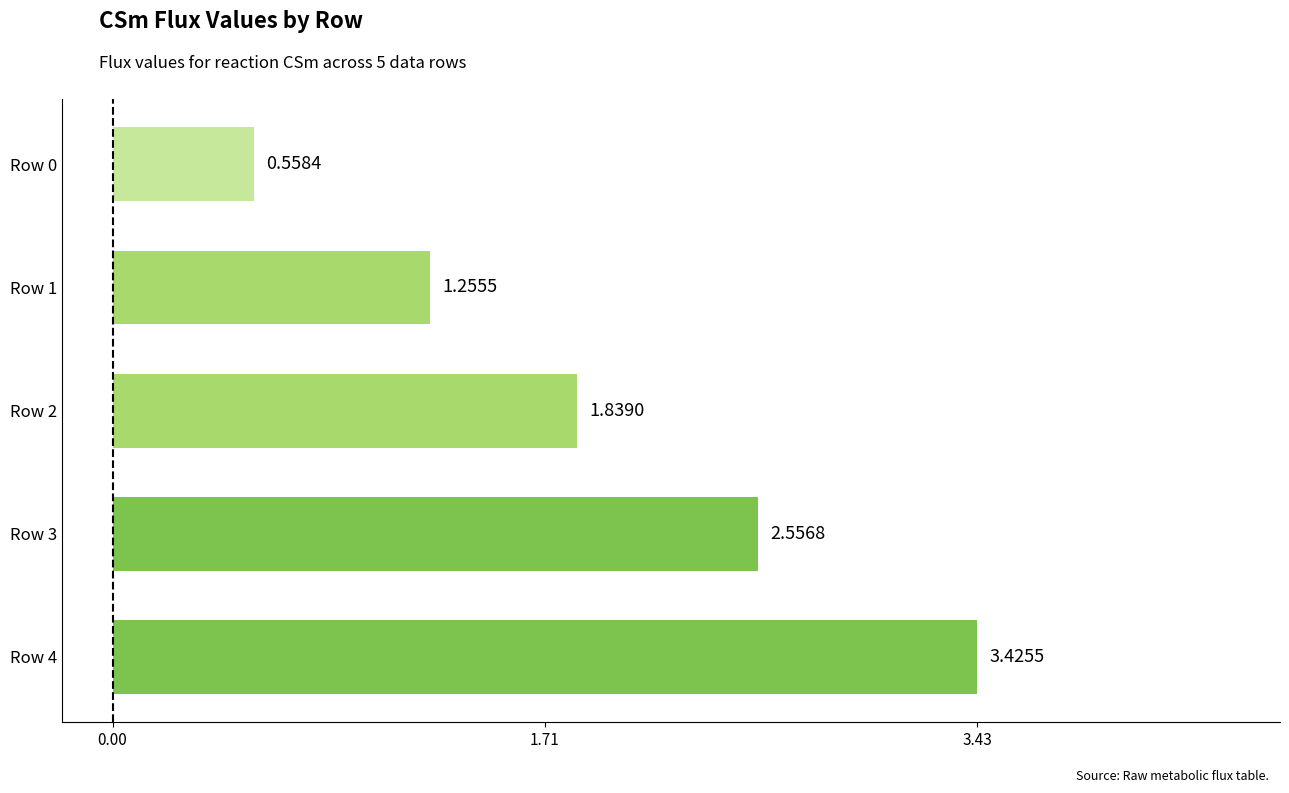

What is the average value?

1.9